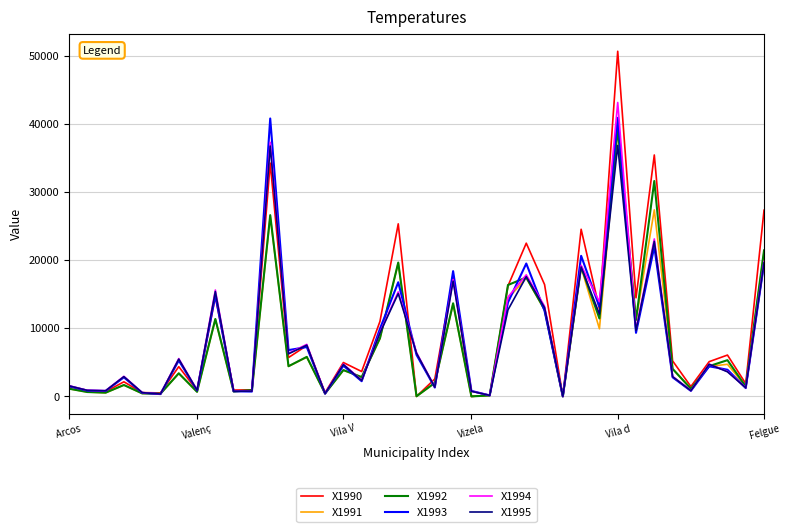

Which series has the widest spread of values?

X1990